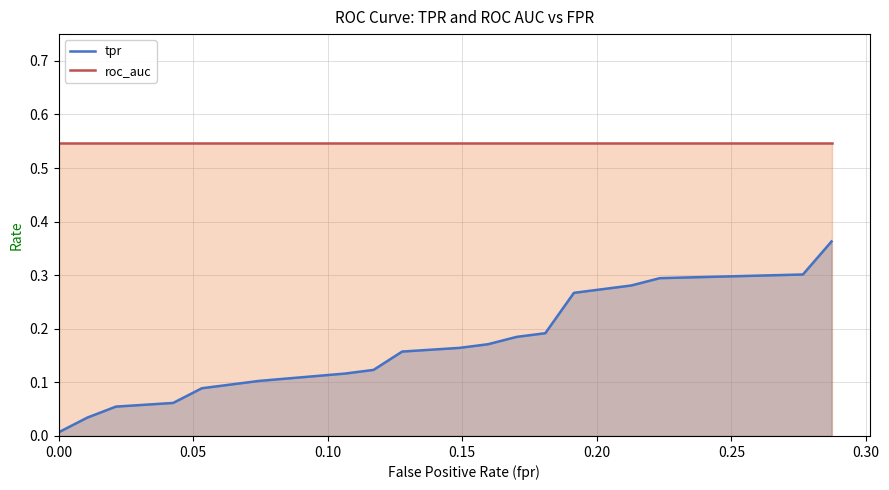

Does the chart display data point markers on the line(s)?

No